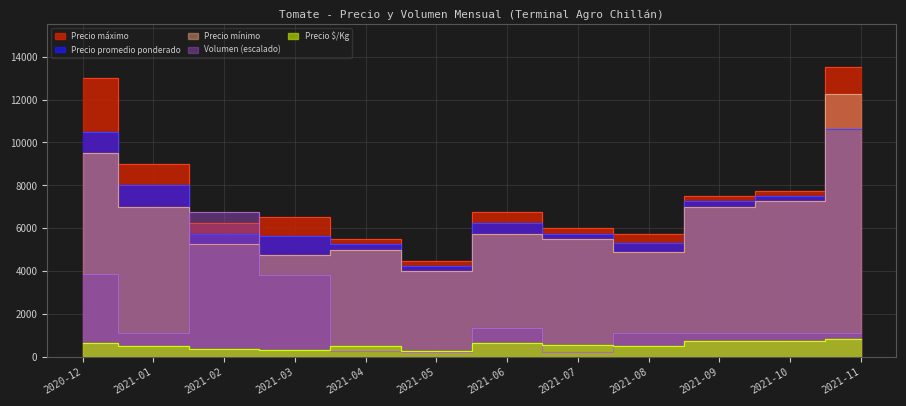

What is the label of the 2nd point from the right?

2021-10